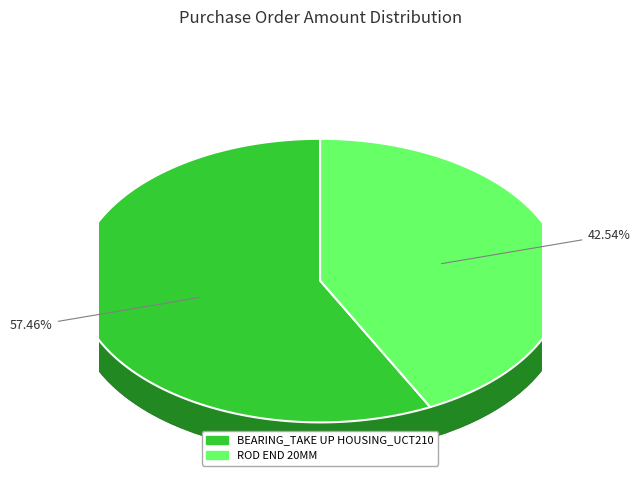

Does any single category account for the majority?

Yes